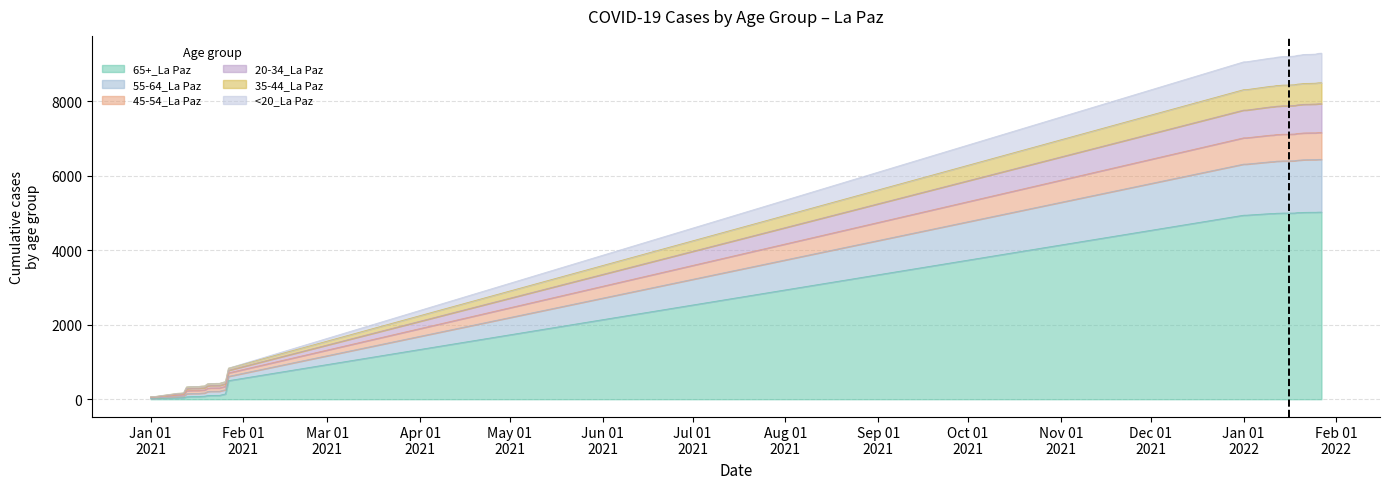

What is the smallest value displayed?

16